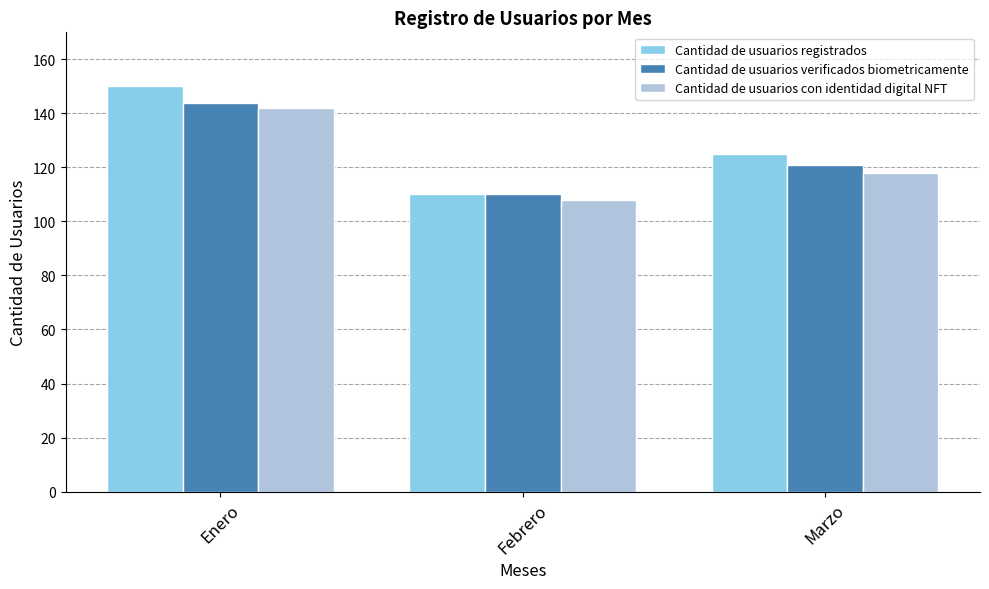

What is the difference between the Cantidad de usuarios con identidad digital NFT values at Febrero and Marzo?

10